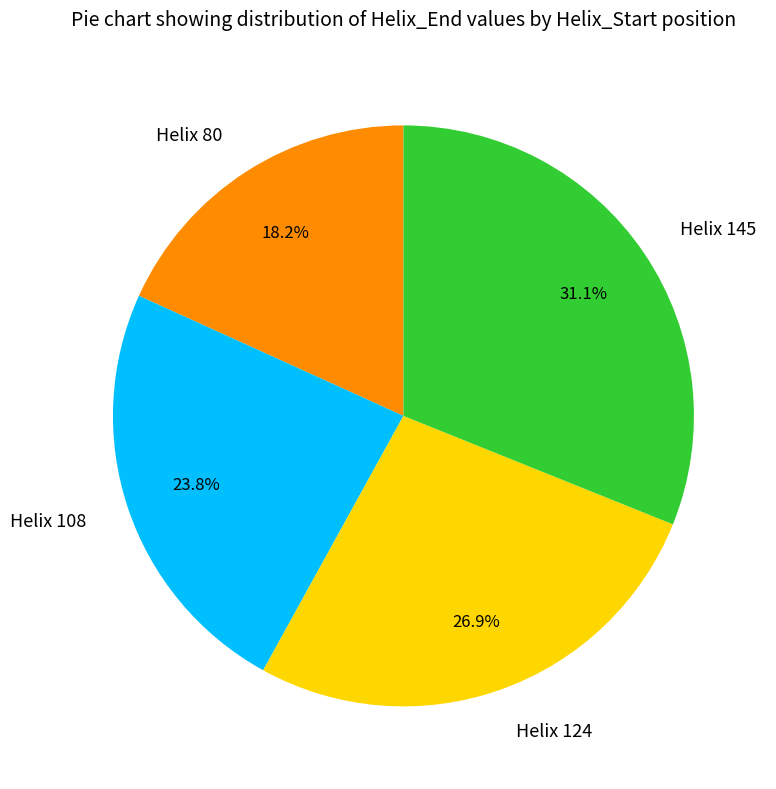

To the nearest percent, what portion does Helix 108 represent?

24%